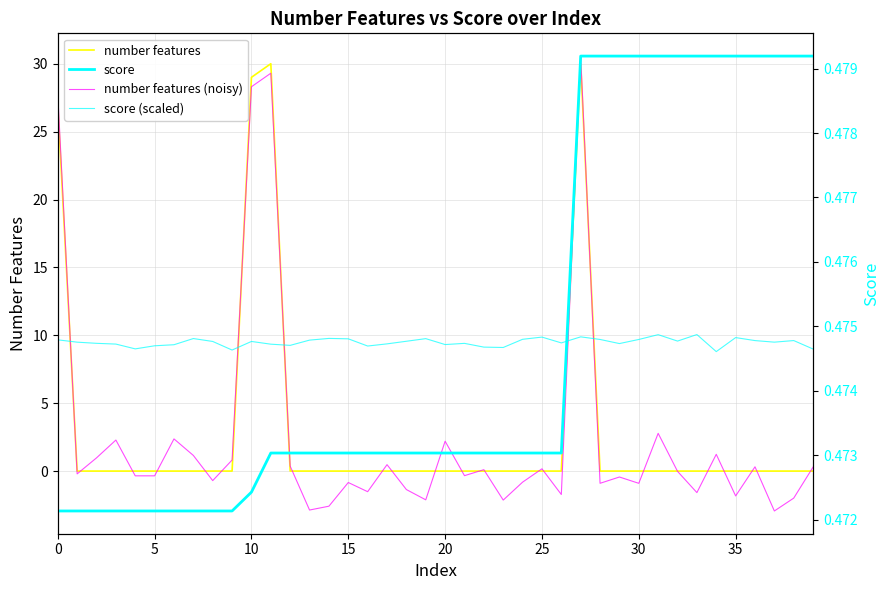

Which series has the largest total across all categories?

score (scaled)